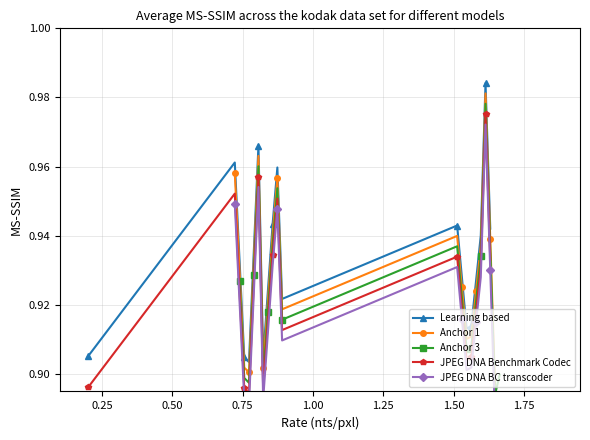

True or false: JPEG DNA Benchmark Codec has more than 2 interior local peaks.

True